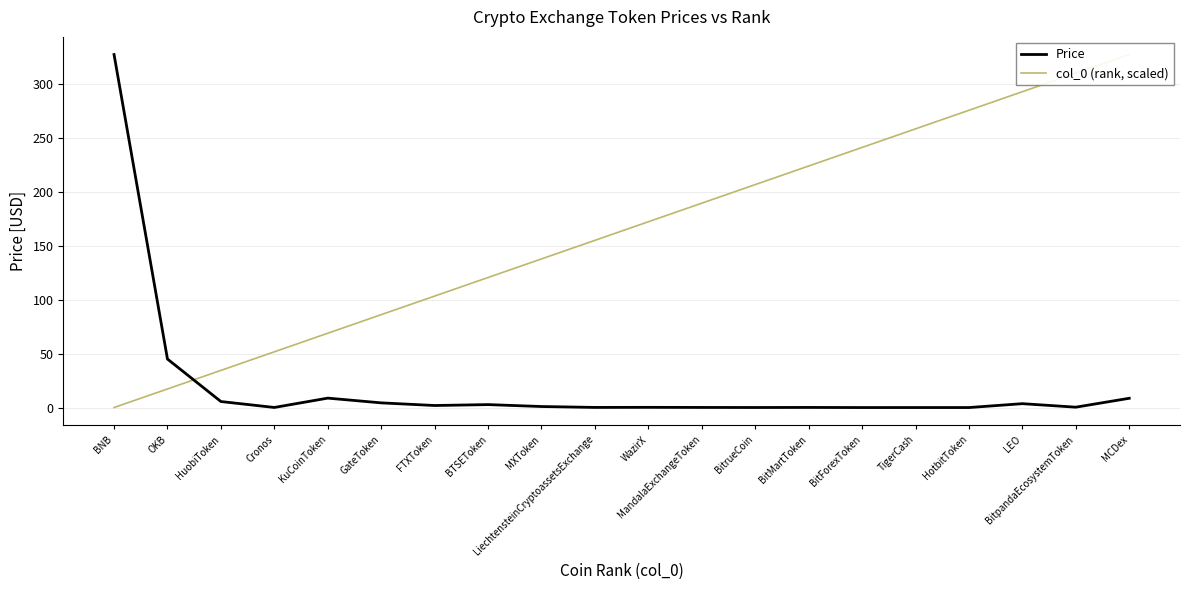

The col_0 (rank, scaled) series shows 151.9 at BNB. True or false?

False